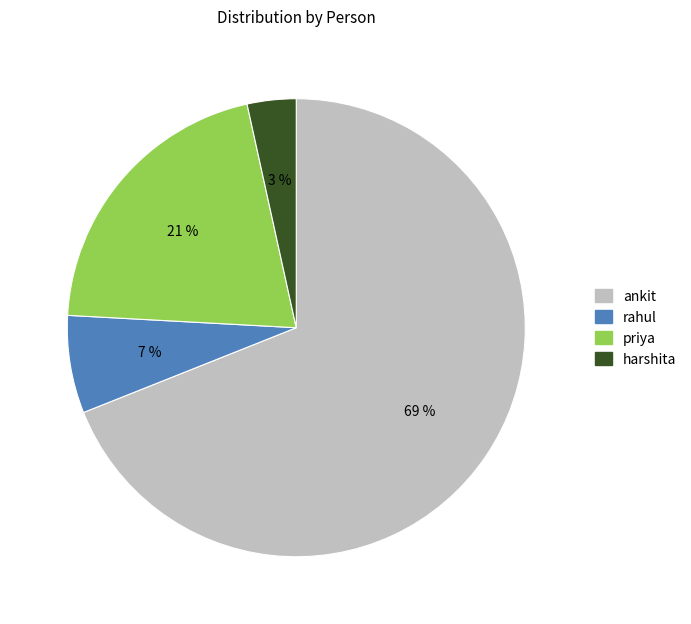

Is there a majority slice in this chart?

Yes